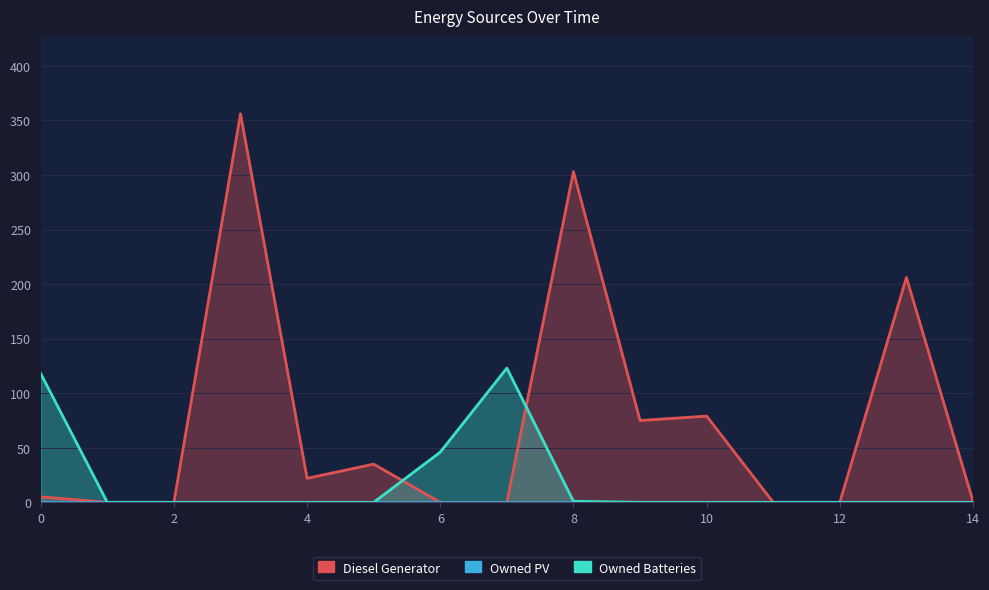

How many intersections are there between Owned Batteries and Diesel Generator?

2